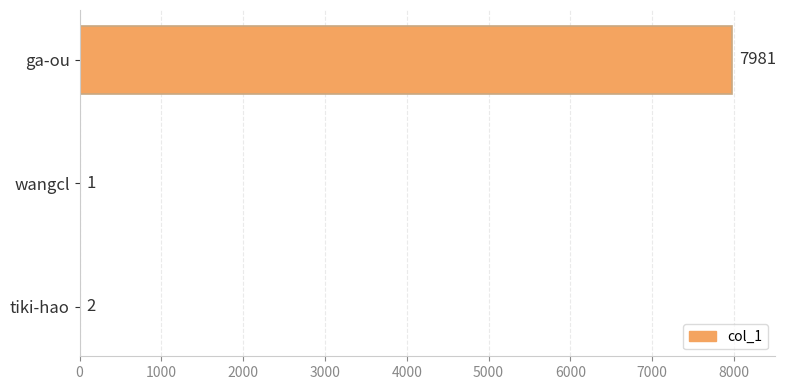

The chart shows a value of 2 at tiki-hao. True or false?

True